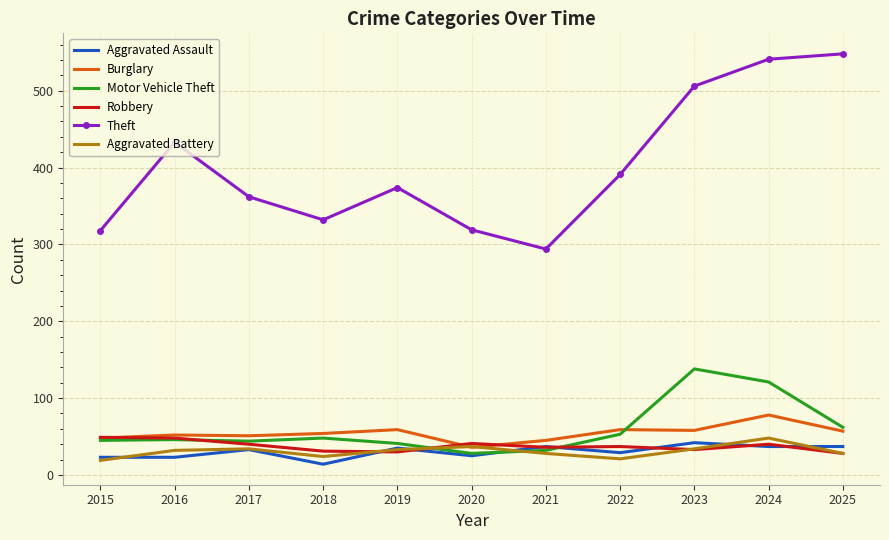

True or false: Burglary and Theft cross at least once.

False